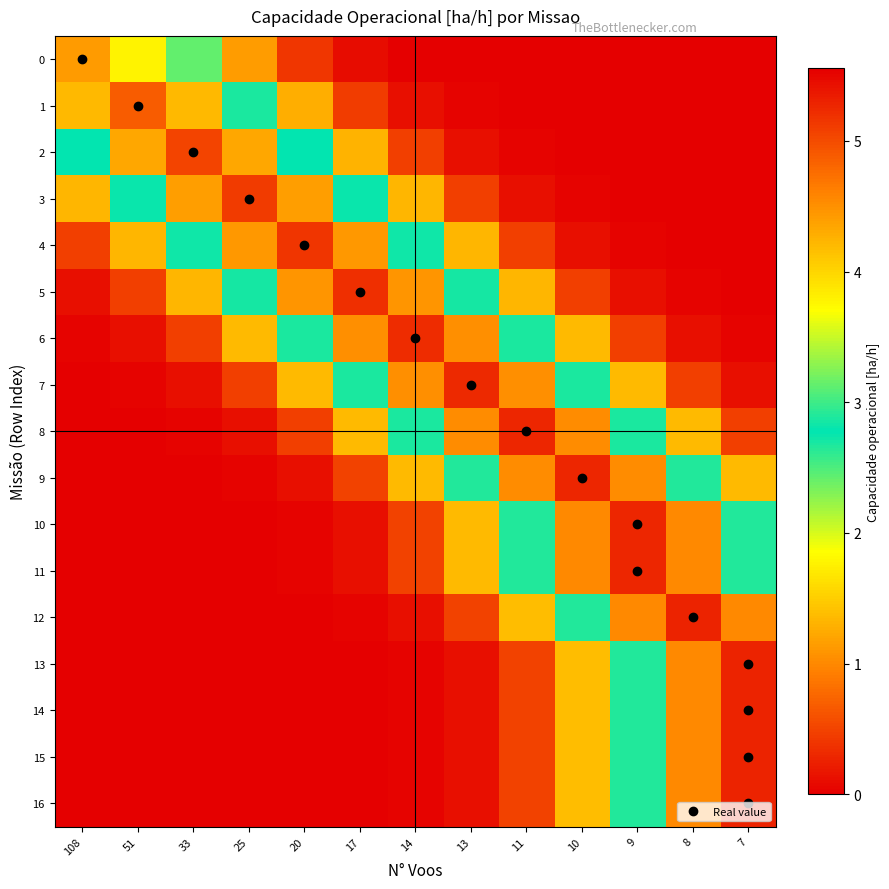

At which category is the sum across all series the highest?

8